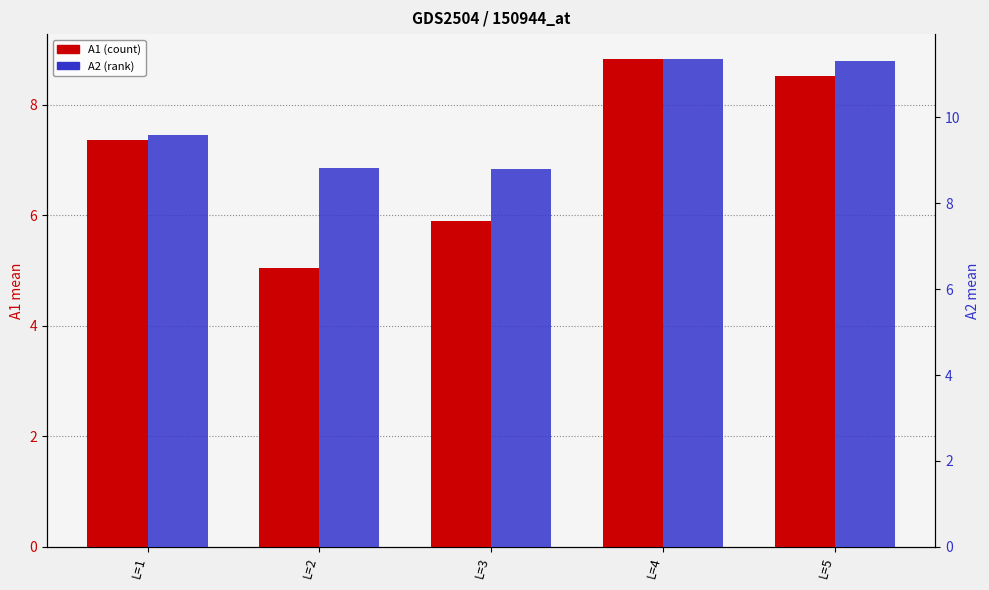

What is the difference between the second highest and second lowest values in the A1 (count) series?

2.6